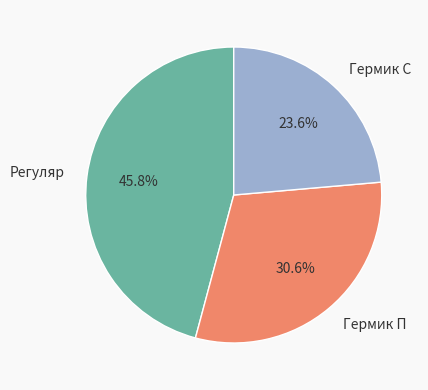

Which category has the smallest portion of the pie?

Гермик С